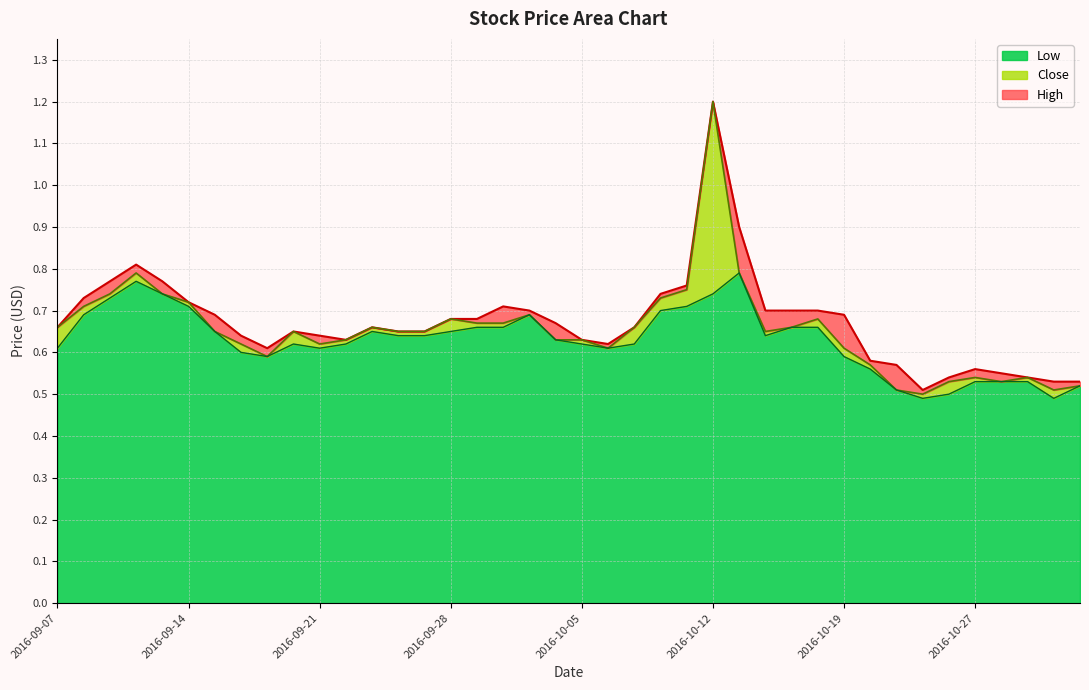

Which category has the highest value in the Low series?

2016-10-13